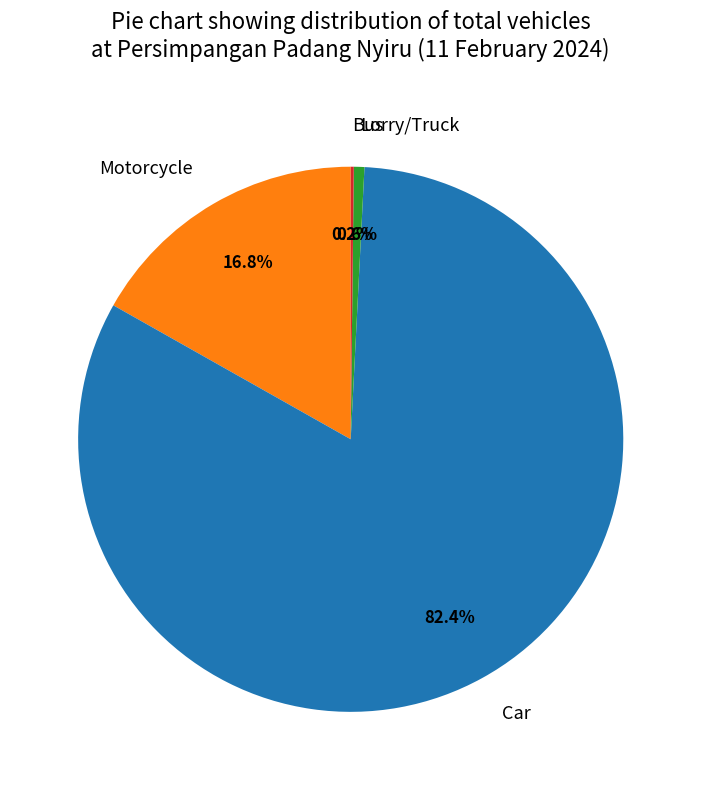

How much of the chart is everything except Car?

17.6%